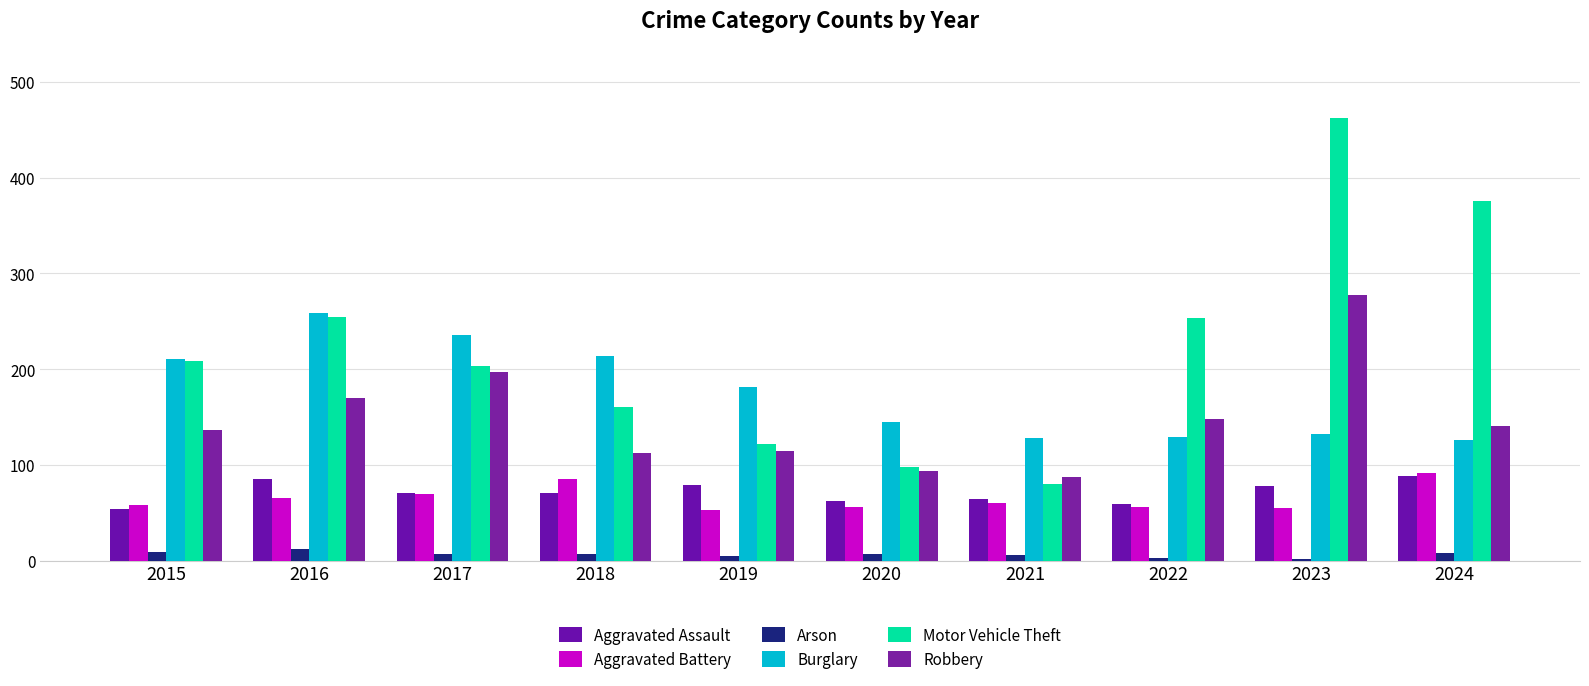

What is the maximum value shown in the chart?

462